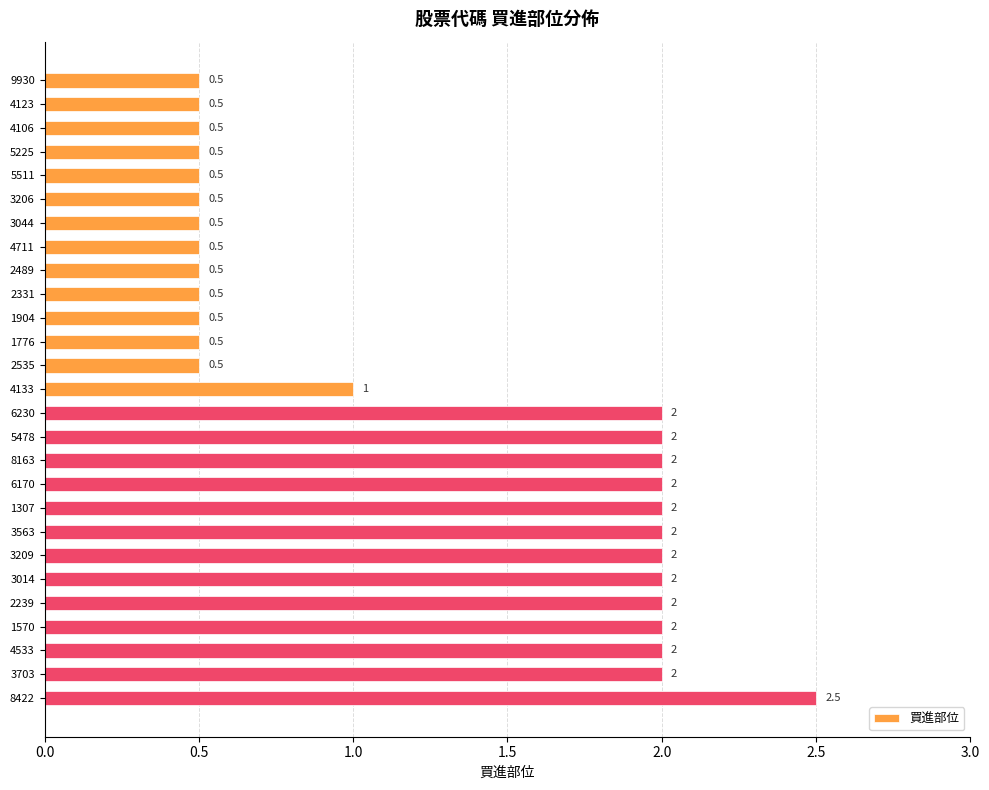

How many values are below 1?

13